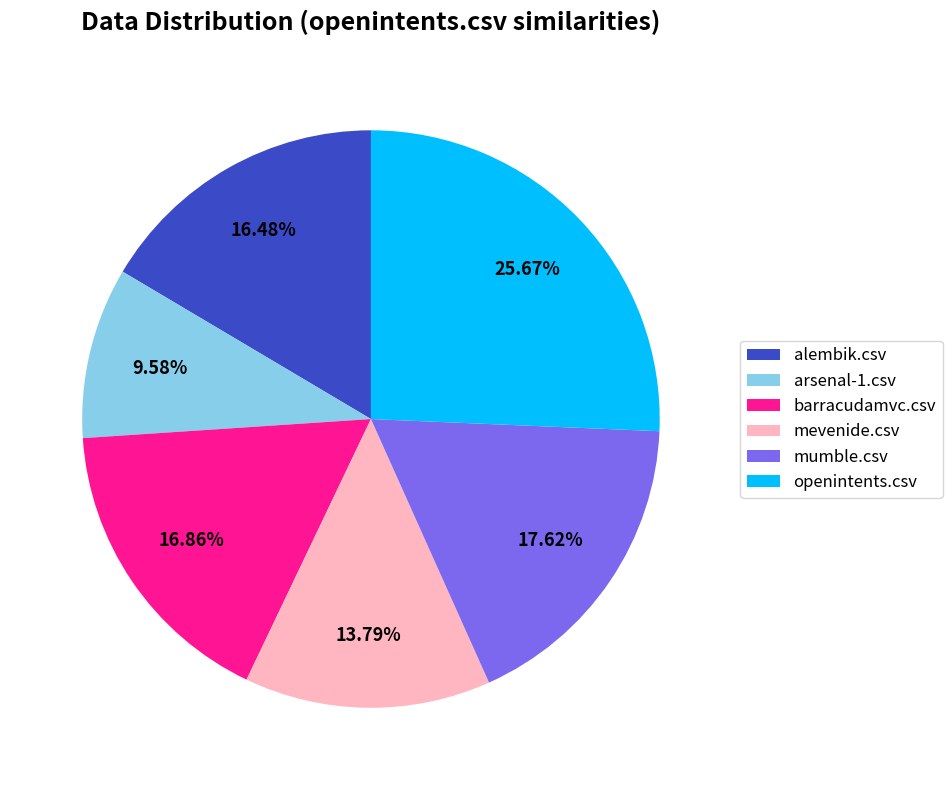

Count the number of slices in the pie.

6